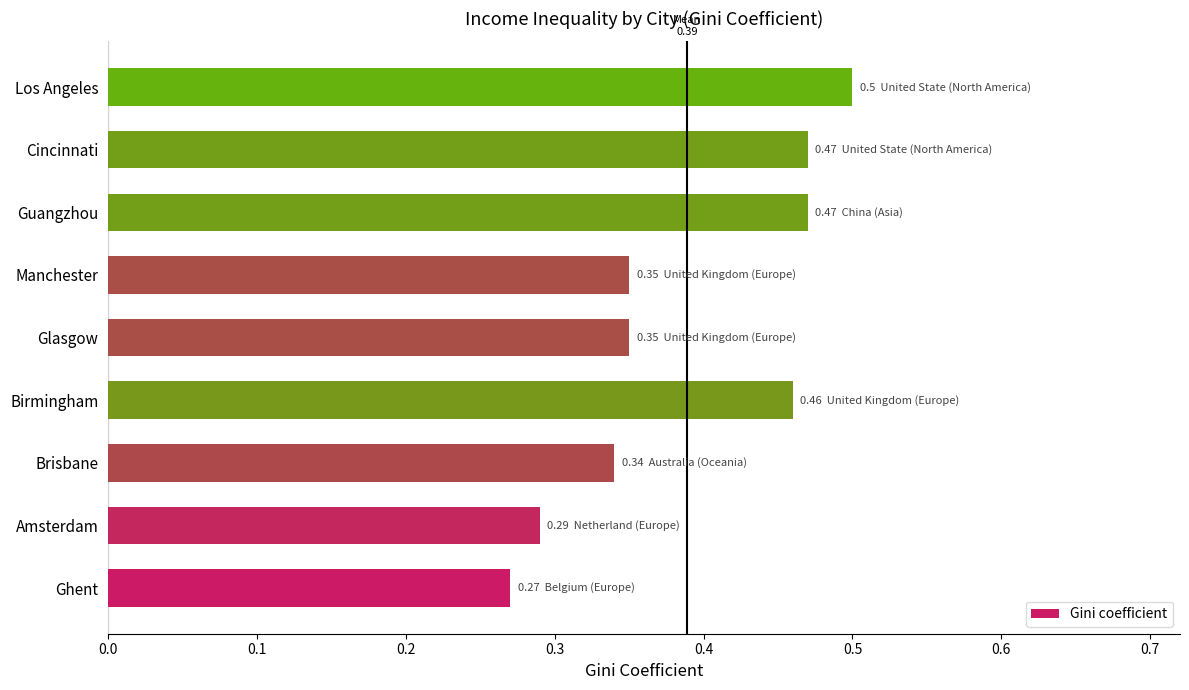

Are the bars horizontal?

Yes